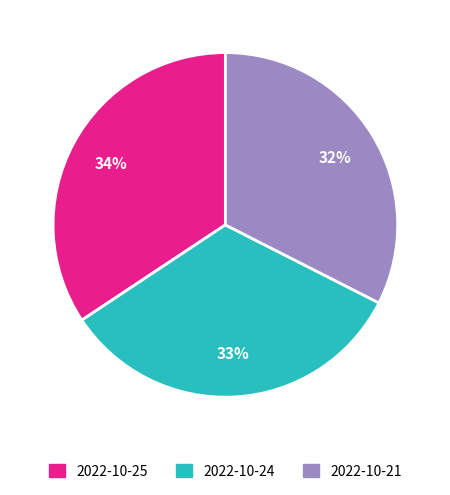

Count the number of slices in the pie.

3